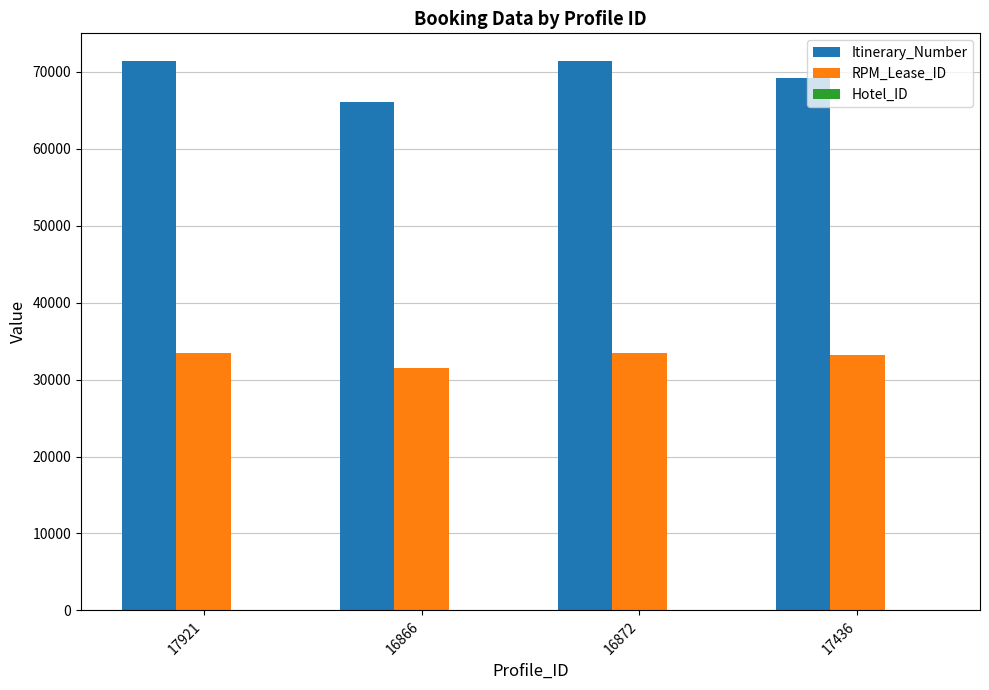

What is the sum of all Itinerary_Number values?

278069